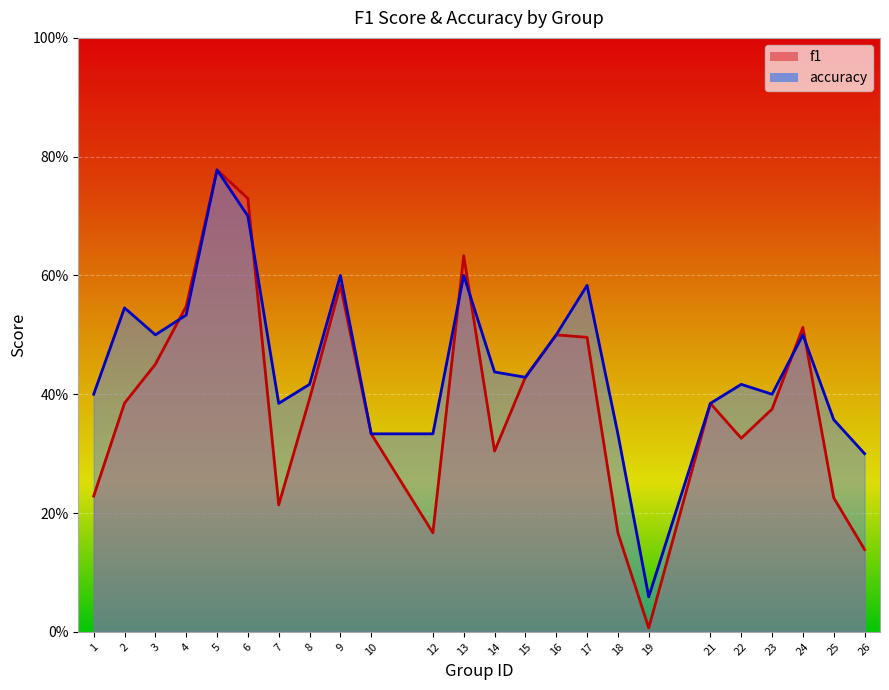

The f1 series shows 0.5 at 10. True or false?

False